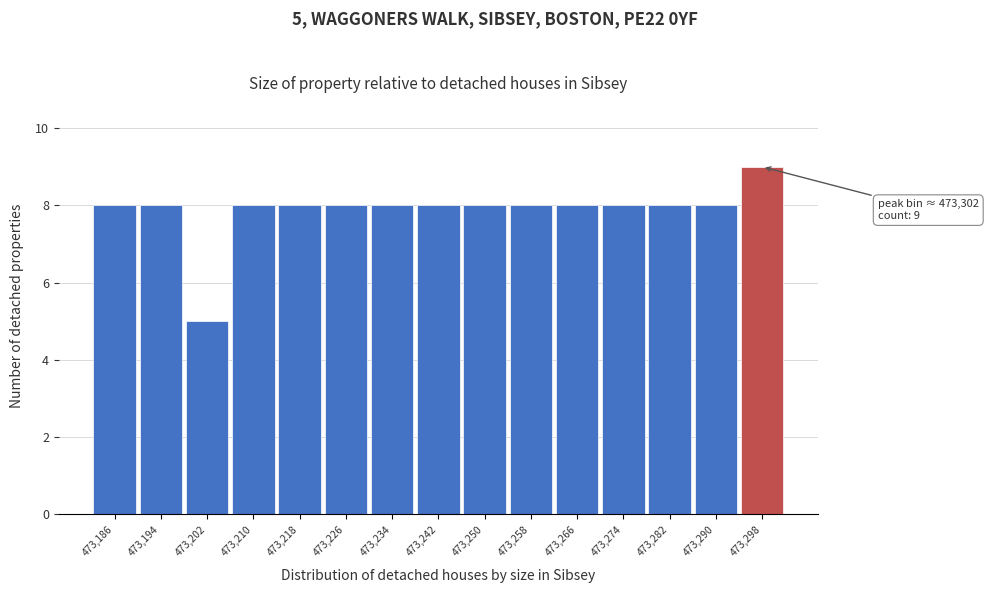

Reading left to right, what are all the values shown in this chart?

8	8	5	8	8	8	8	8	8	8	8	8	8	8	9